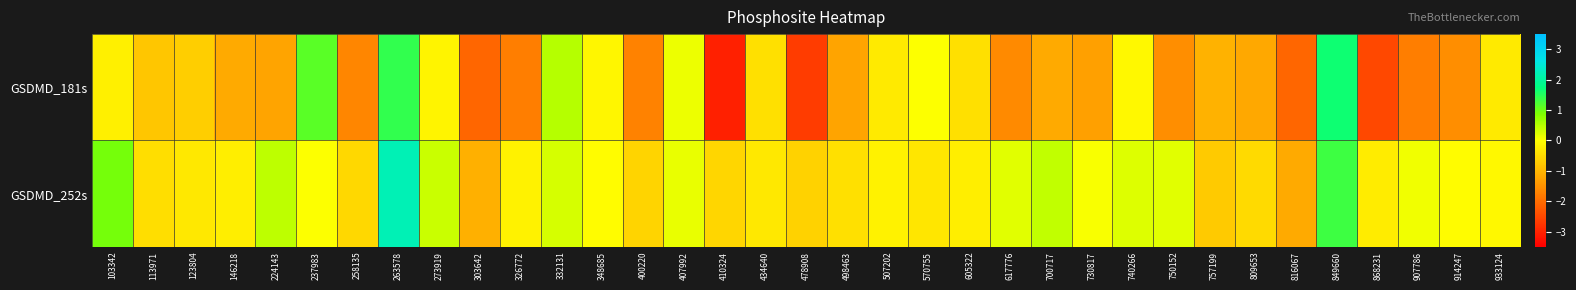

What is the greatest value displayed?

2.2